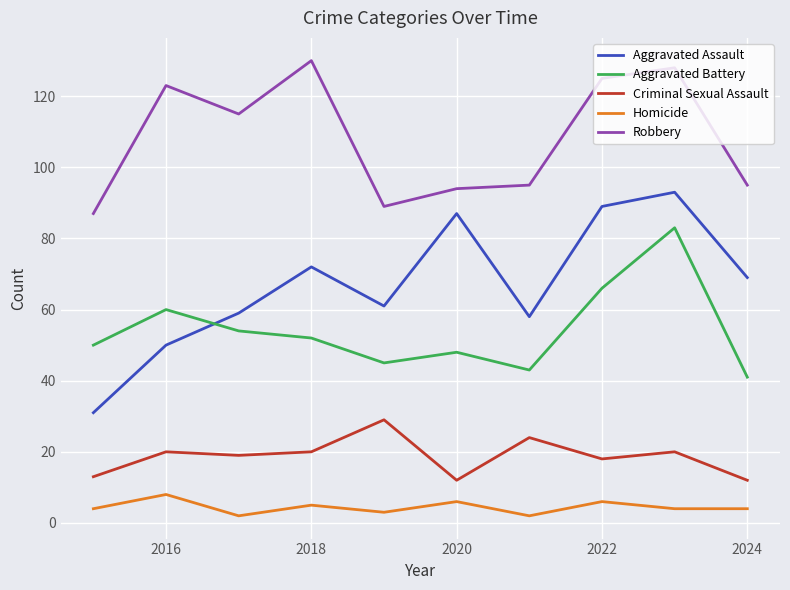

What is the maximum value shown in the chart?

130